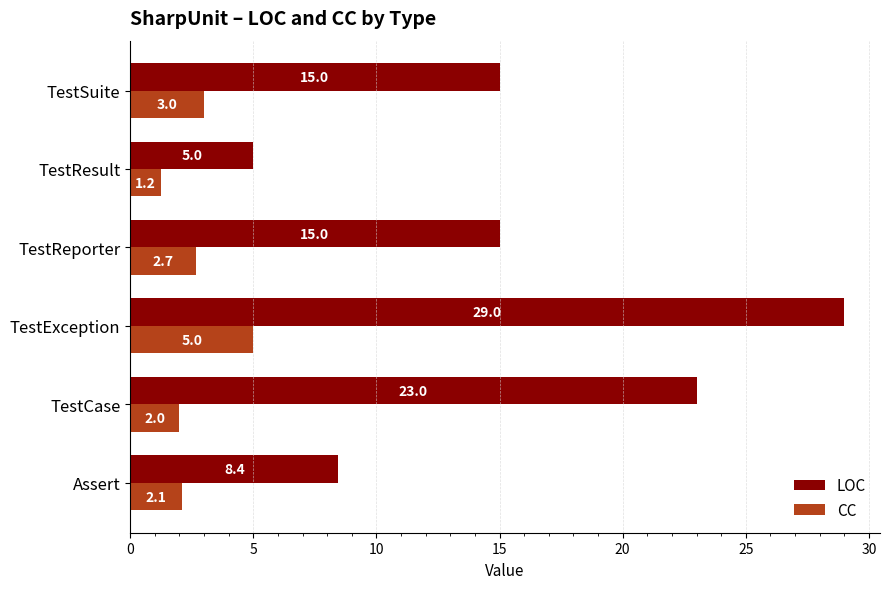

Count the number of categories in the chart.

6